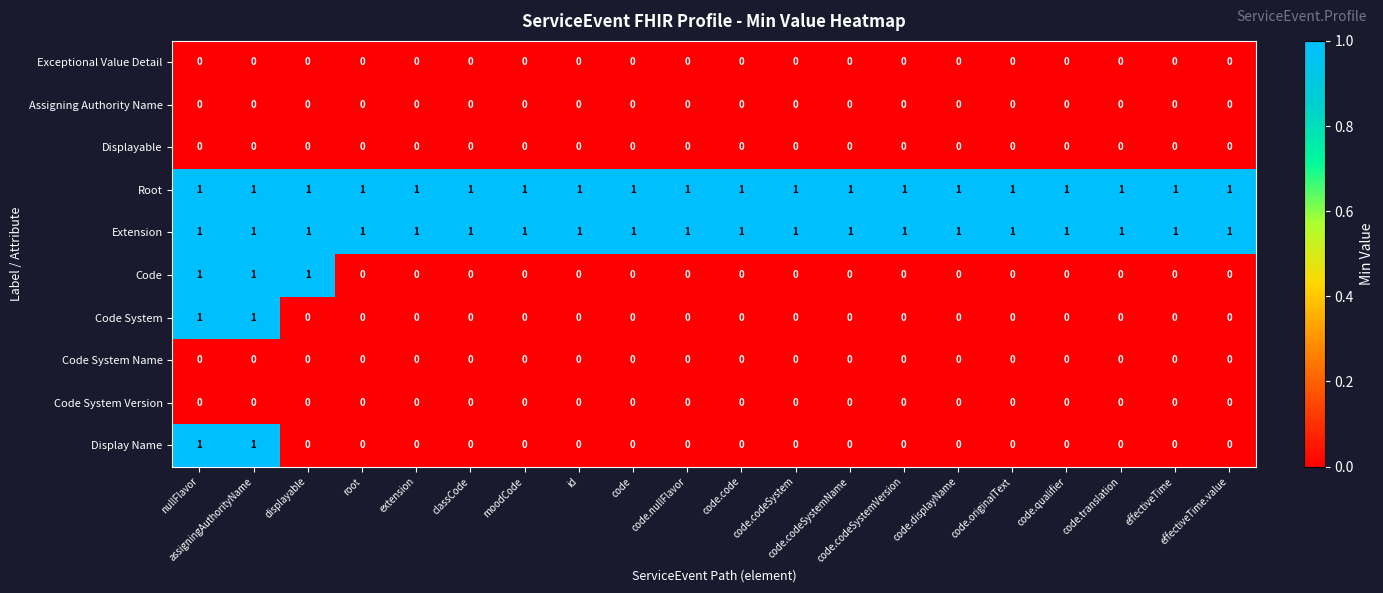

At how many categories does at least one series exceed 0?

20